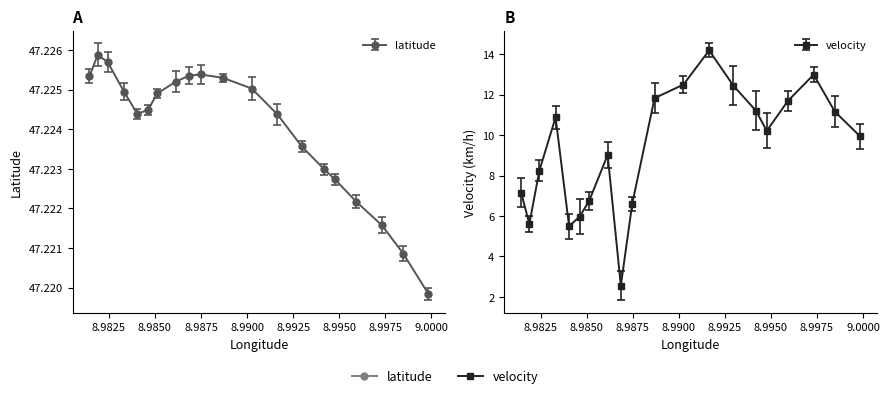

Is this an area chart (filled region under the line)?

No